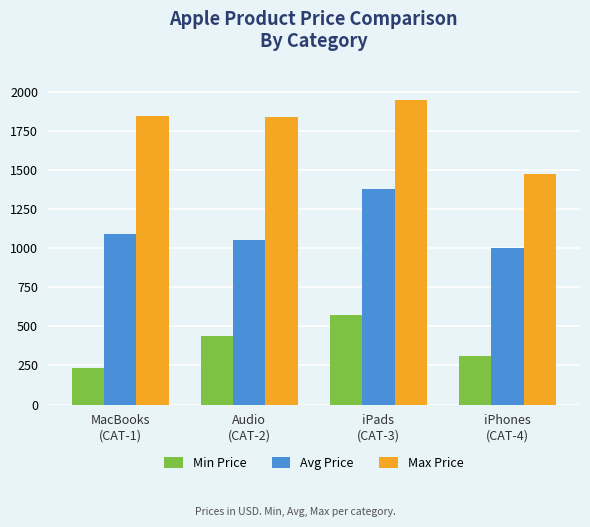

The value of Min Price at iPhones
(CAT-4) is 408.1. True or false?

False